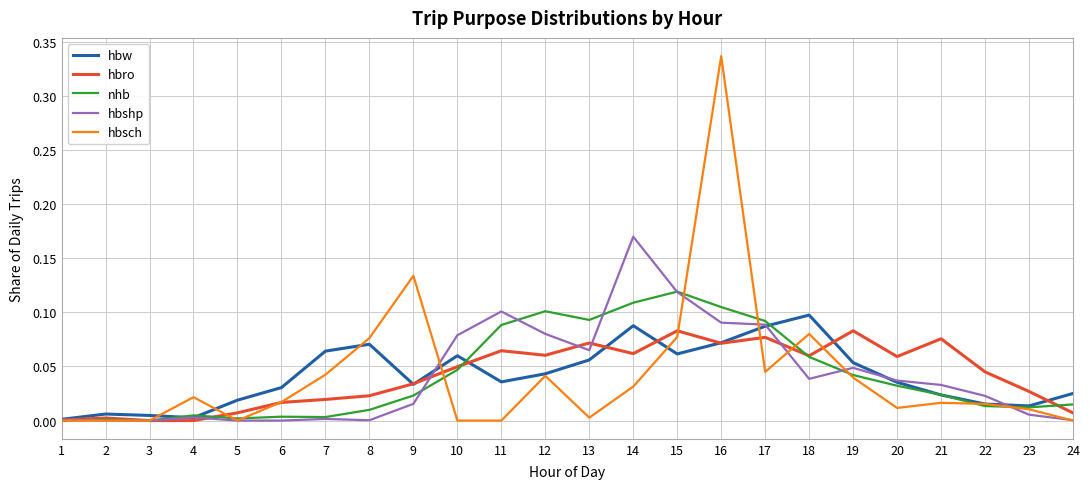

Is the value of hbw at 23 greater than the value of hbshp at 4?

Yes